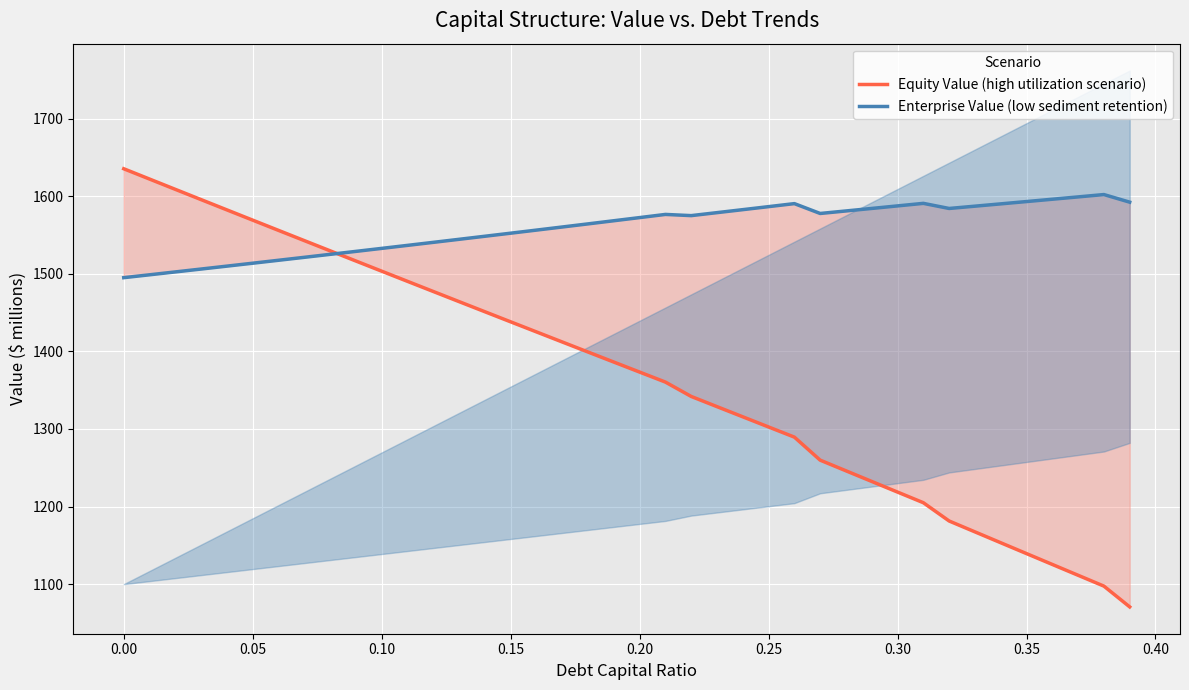

Reading right to left, list all the values displayed in this chart.

Equity Value (high utilization scenario): 1070.6	1097.4	1111.4	1125.4	1139.3	1153.3	1167.4	1181.4	1205.0	1218.6	1232.3	1246.1	1259.8	1289.5	1302.6	1315.7	1328.8	1341.9	1360.5	1373.3	1386.3	1399.2	1412.2	1425.1	1438.1	1451.2	1464.2	1477.2	1490.3	1503.4	1516.5	1529.7	1542.8	1556.0	1569.2	1582.4	1595.7	1608.9	1622.2	1635.5
Enterprise Value (low sediment retention): 1592.4	1602.2	1599.2	1596.2	1593.2	1590.2	1587.2	1584.3	1590.9	1587.6	1584.3	1581.1	1577.8	1590.5	1586.6	1582.8	1578.9	1575.0	1576.6	1572.5	1568.5	1564.4	1560.4	1556.4	1552.4	1548.5	1544.5	1540.6	1536.7	1532.8	1529.0	1525.1	1521.3	1517.5	1513.7	1509.9	1506.2	1502.5	1498.8	1495.1